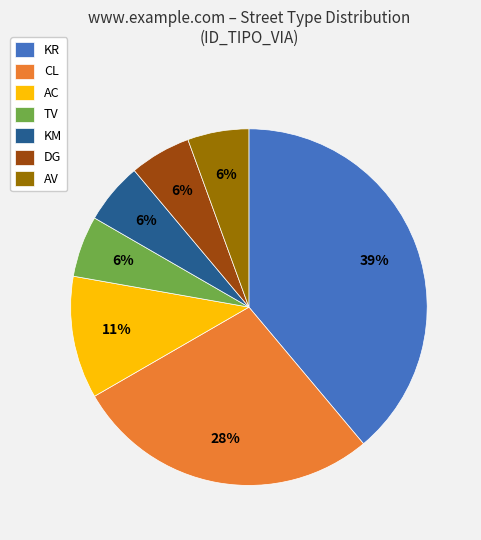

To the nearest percent, what portion does TV represent?

6%